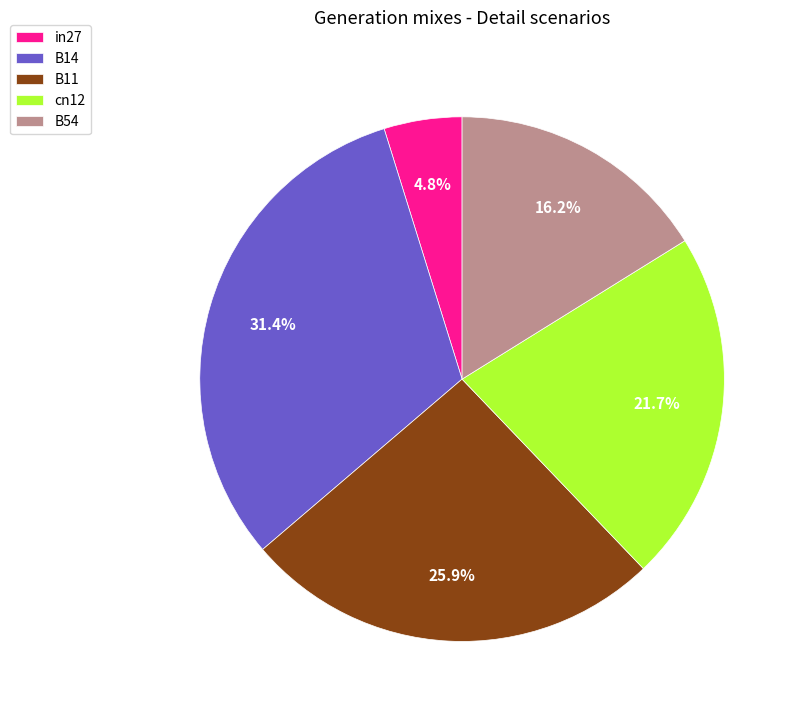

Which category has the biggest portion of the pie?

B14